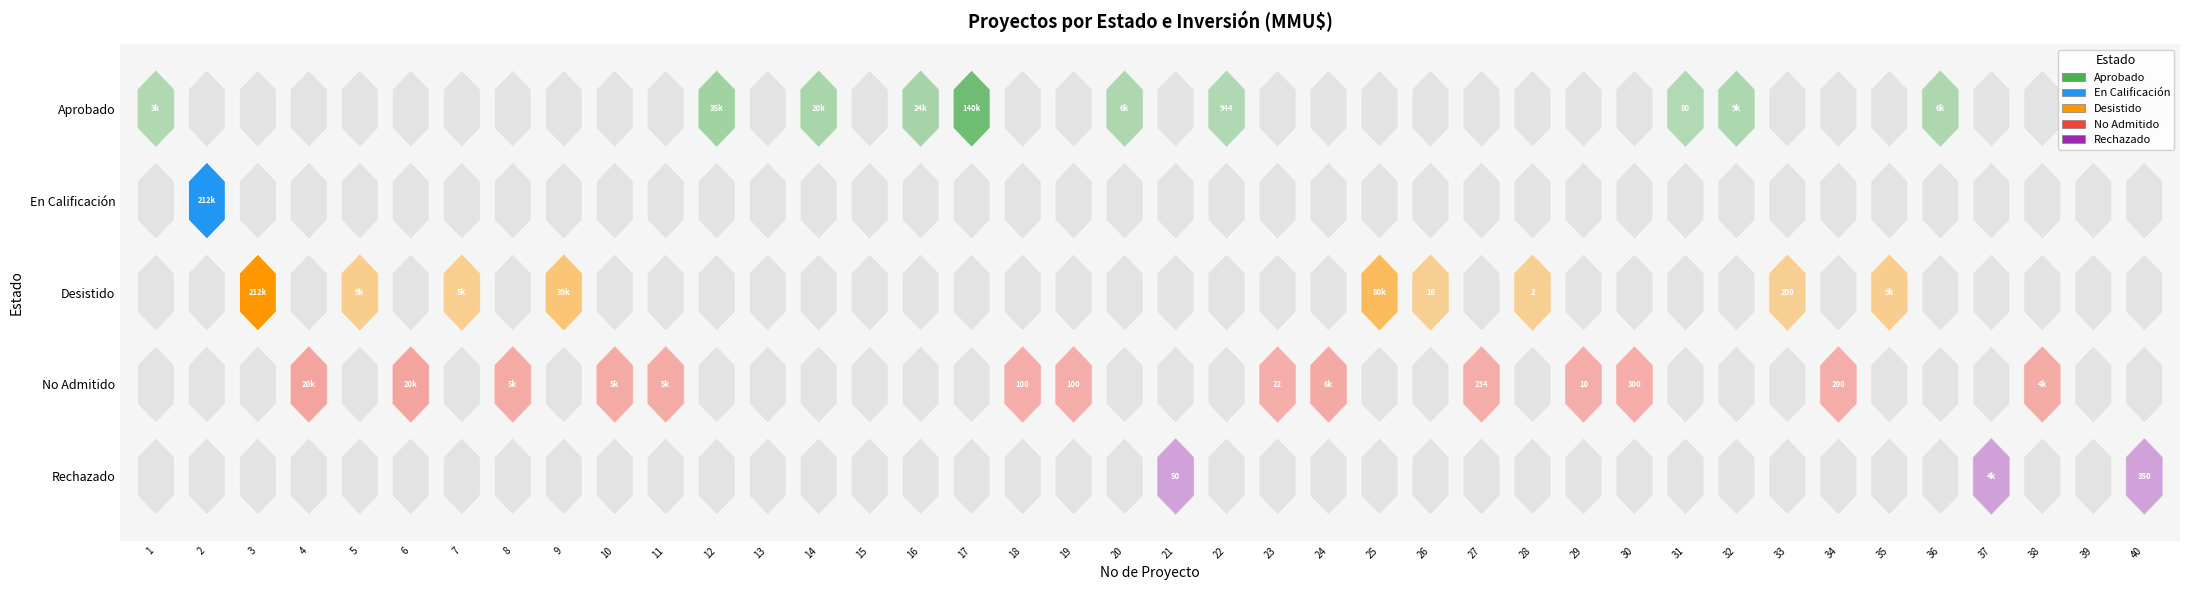

What is the total value across all series at 6?

20000